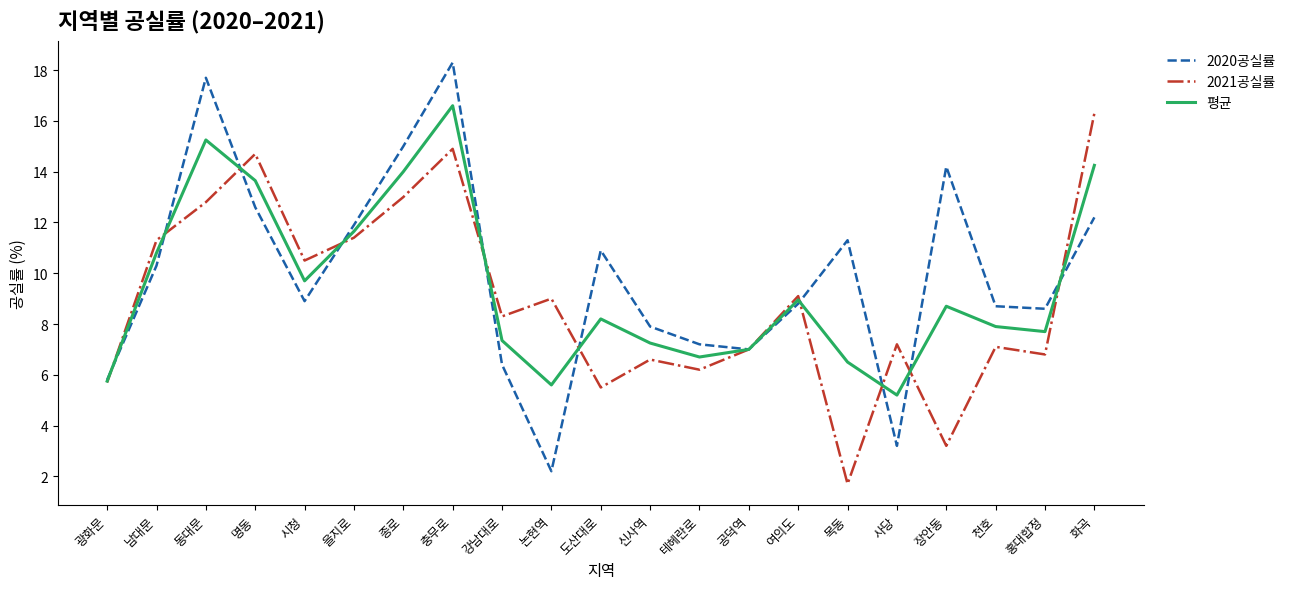

What is the sum of the 2021공실률 values at 목동 and 홍대합정?

8.5